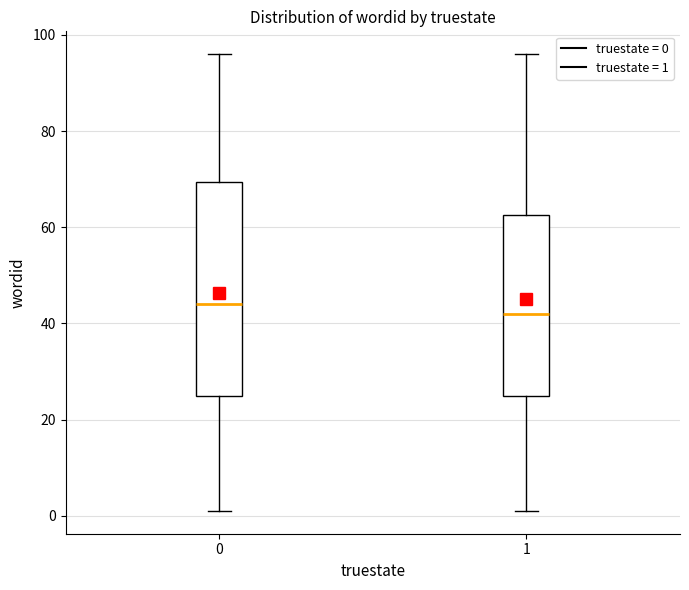

Comparing the boxes themselves (not the whiskers), which one is the tallest?

0